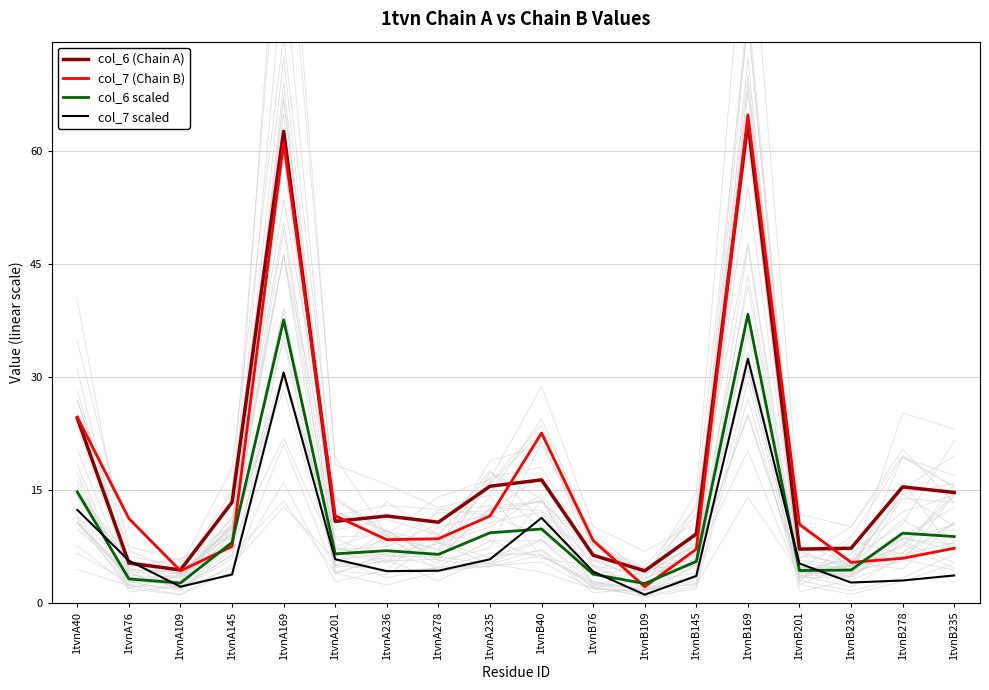

Where is the first local minimum for col_6 scaled?

1tvnA109